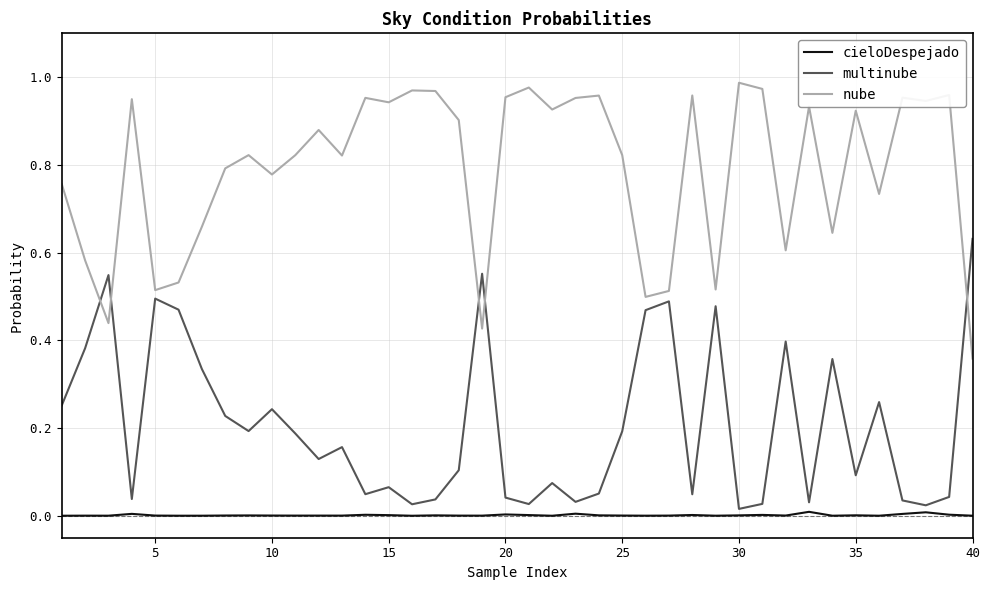

After their last crossing, which series has the higher values: nube or multinube?

multinube